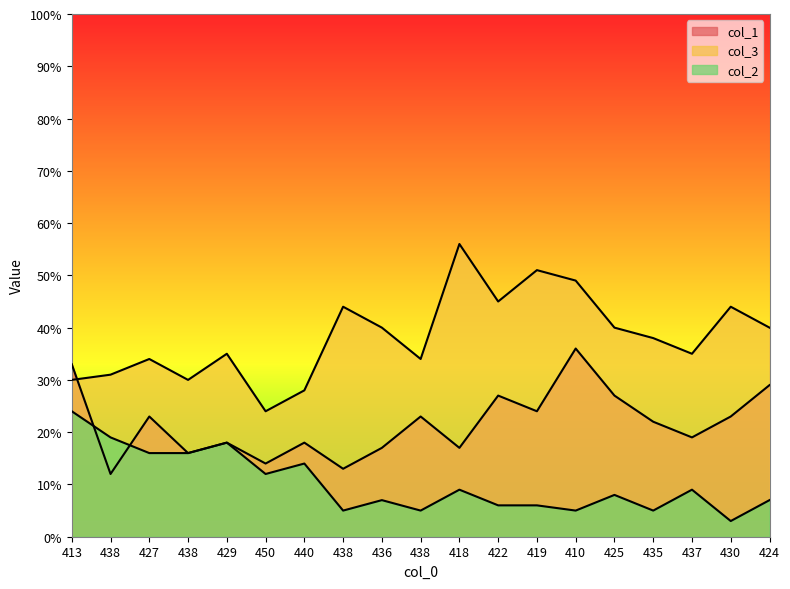

What is the difference between the maximum and minimum values in the col_2 series?

21